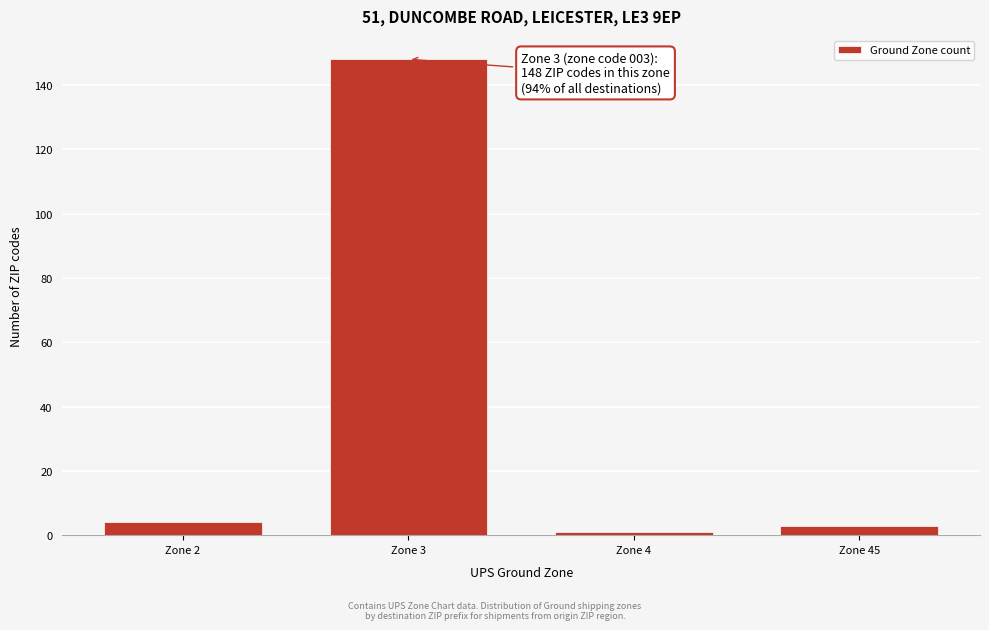

Reading right to left, list all the values displayed in this chart.

Zone 45=3	Zone 4=1	Zone 3=148	Zone 2=4